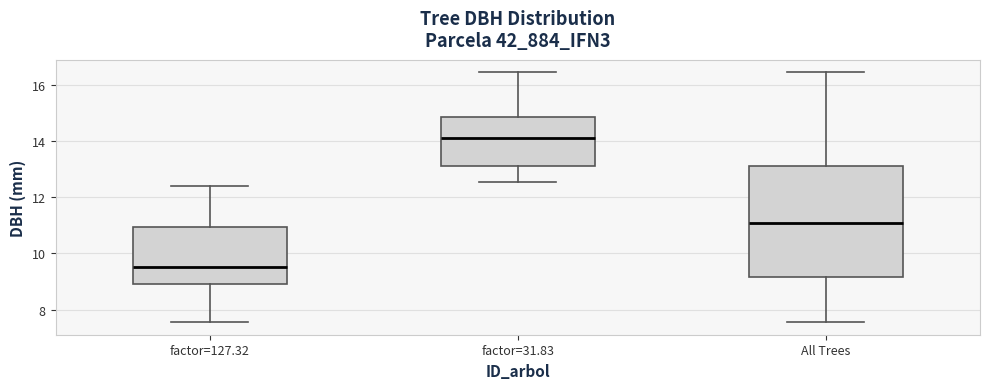

Reading left to right, transcribe this box plot: for each box, give where its median line is, the range the box spans, and where its two whiskers end, as read against the y-axis. The values are not printed on the chart, so give them approximately, as read against the axis.

factor=127.32: median 9.6, box 9.0 to 11.0, whiskers 7.6 to 12.4
factor=31.83: median 14.2, box 13.2 to 14.8, whiskers 12.6 to 16.4
All Trees: median 11.0, box 9.2 to 13.2, whiskers 7.6 to 16.4